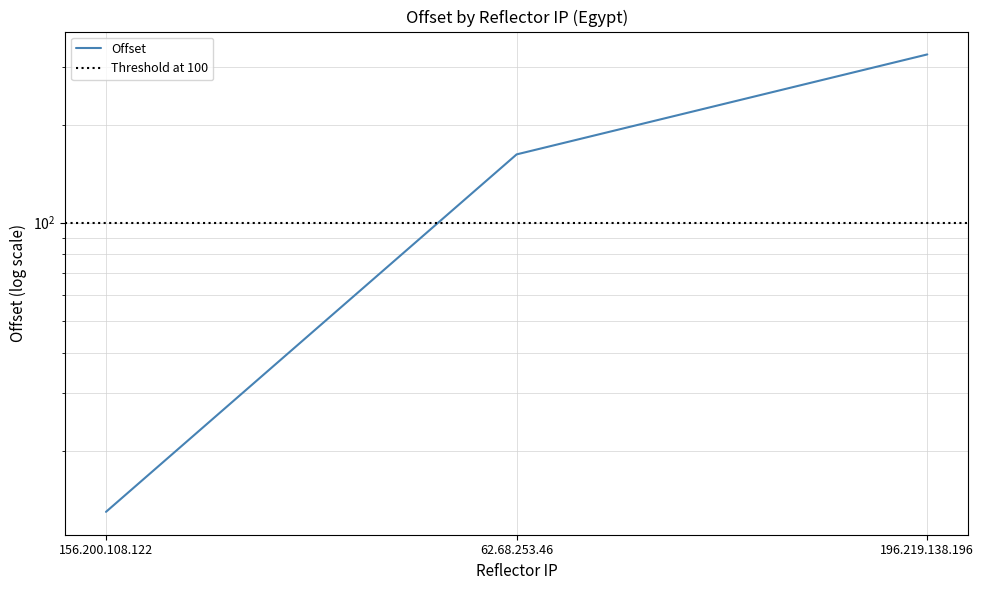

What is the sum of all values?

503